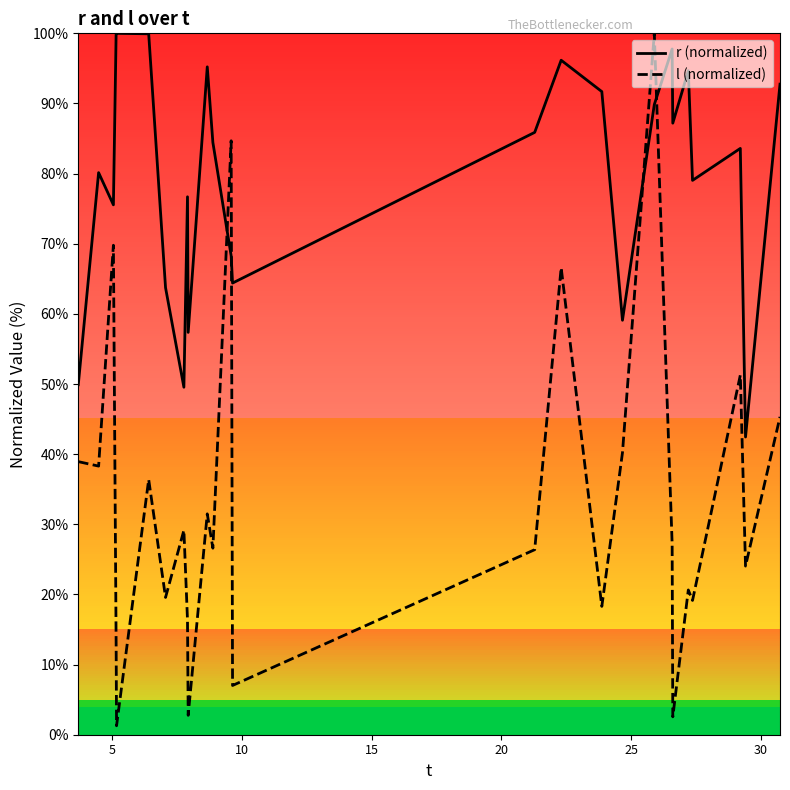

What is the maximum value shown in the chart?

100.0